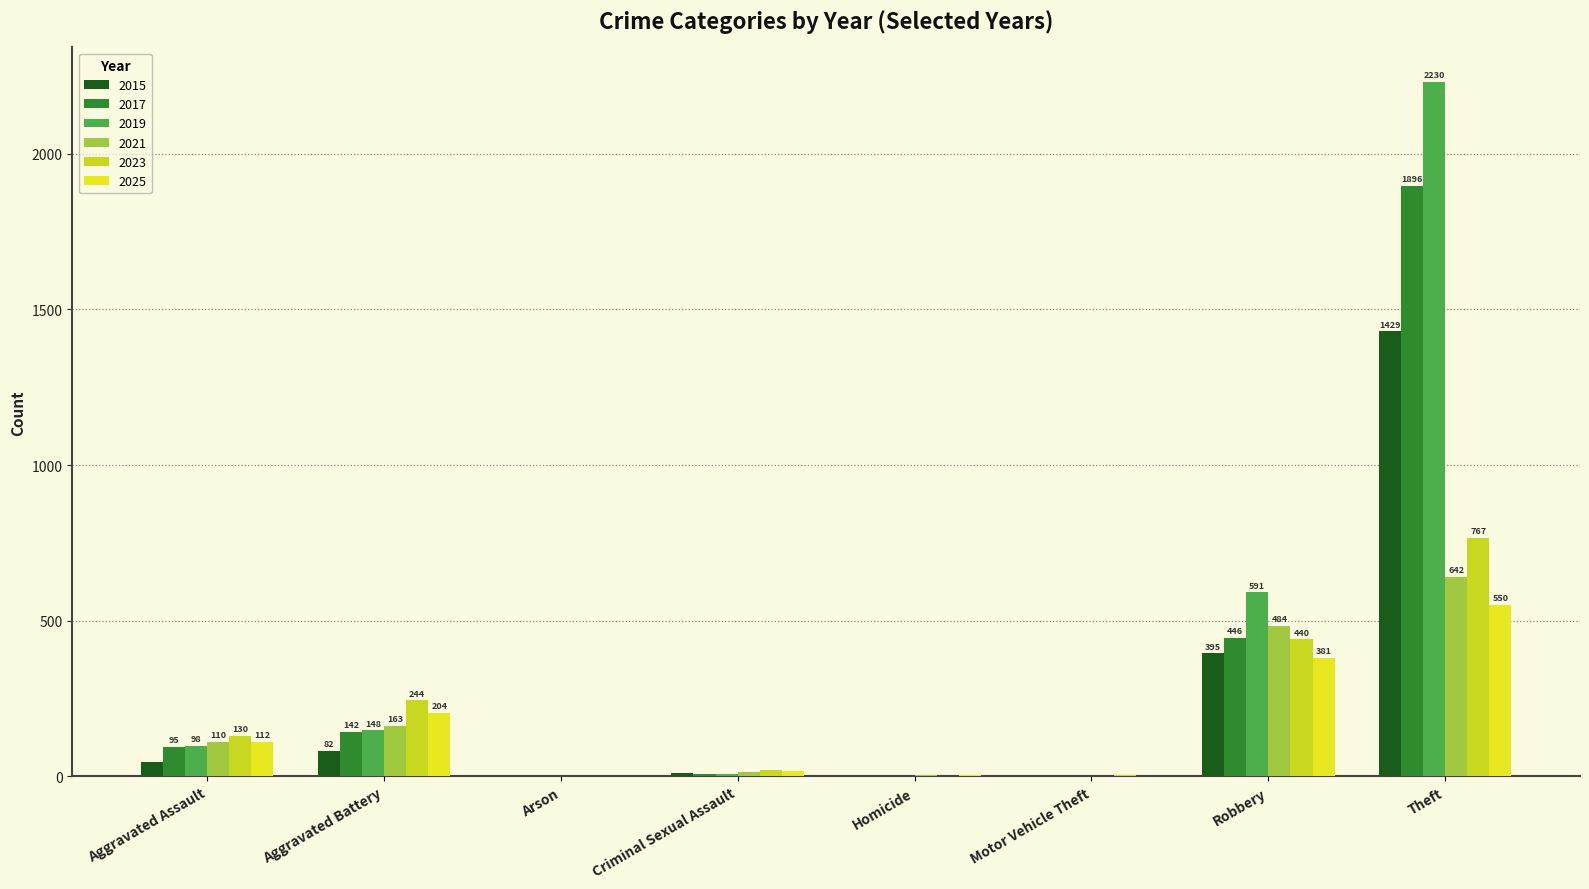

How many groups of bars are there?

8